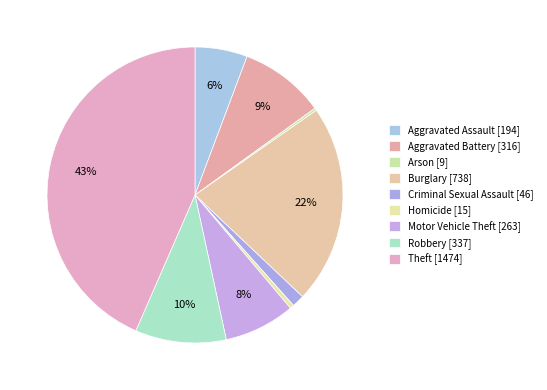

Does Aggravated Assault account for over 50% of the chart?

No